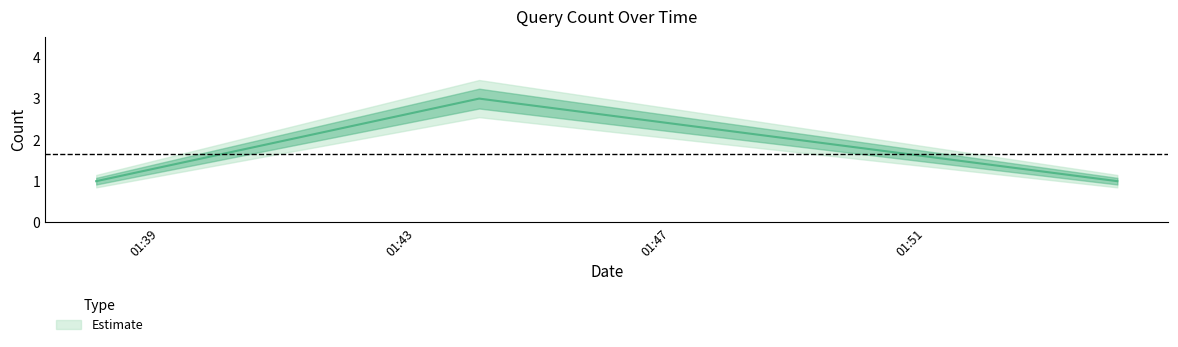

What is the minimum value shown in the chart?

1